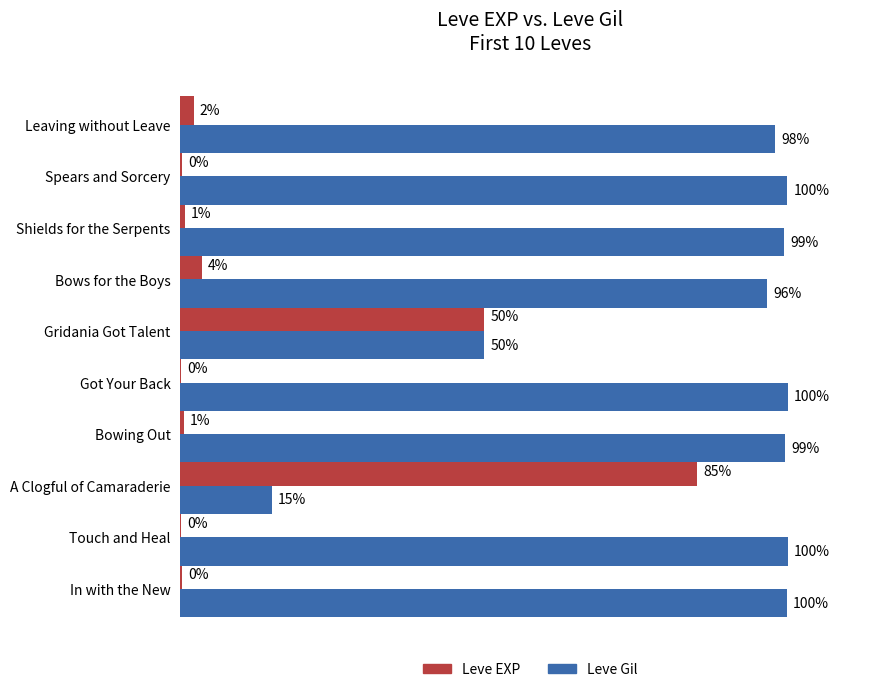

Which series has the largest total across all categories?

Leve Gil